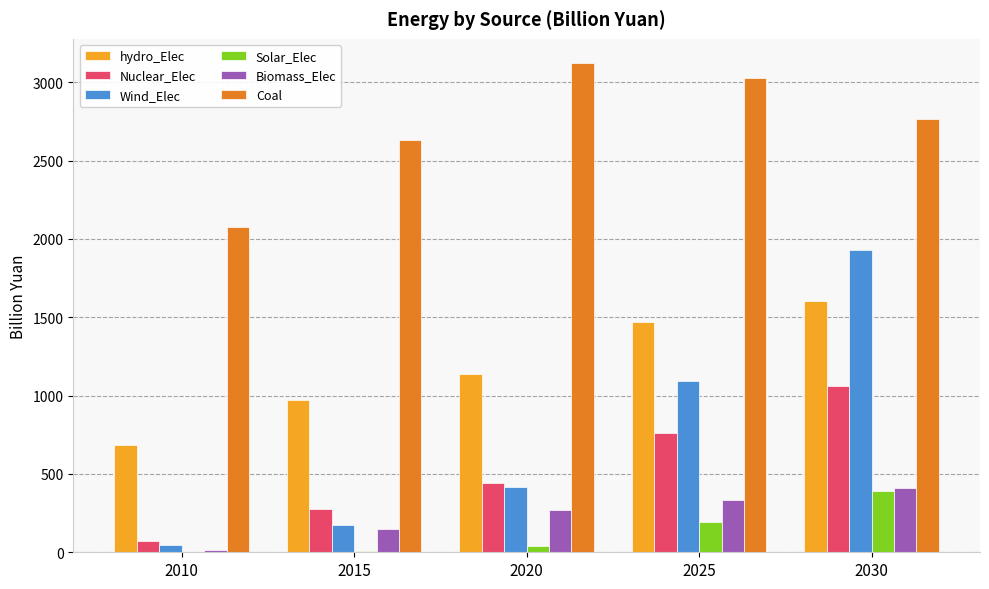

How many groups of bars are there?

5